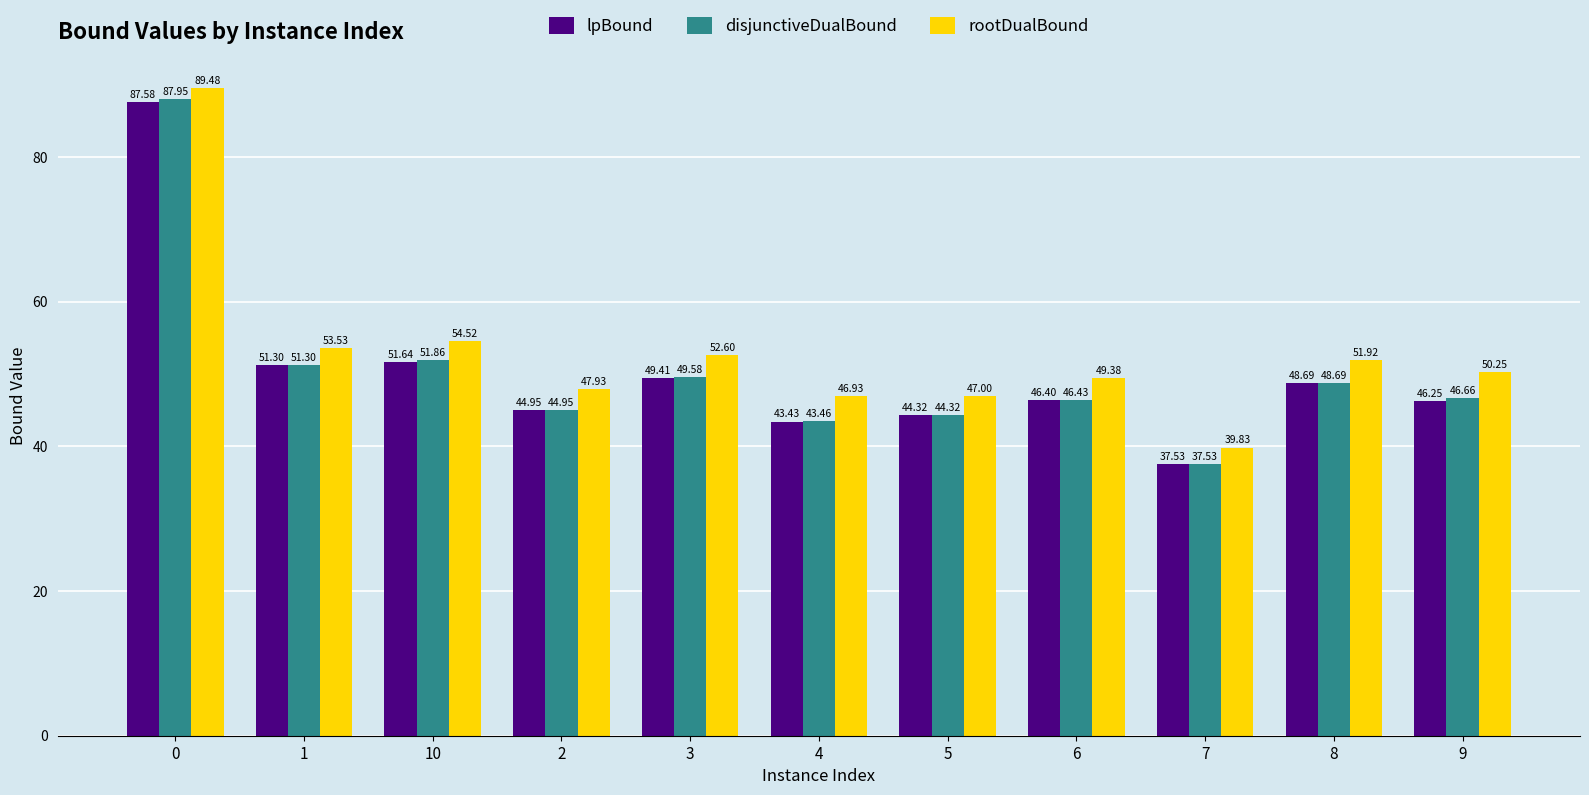

What is the sum of the lpBound values at 4 and 9?

89.7